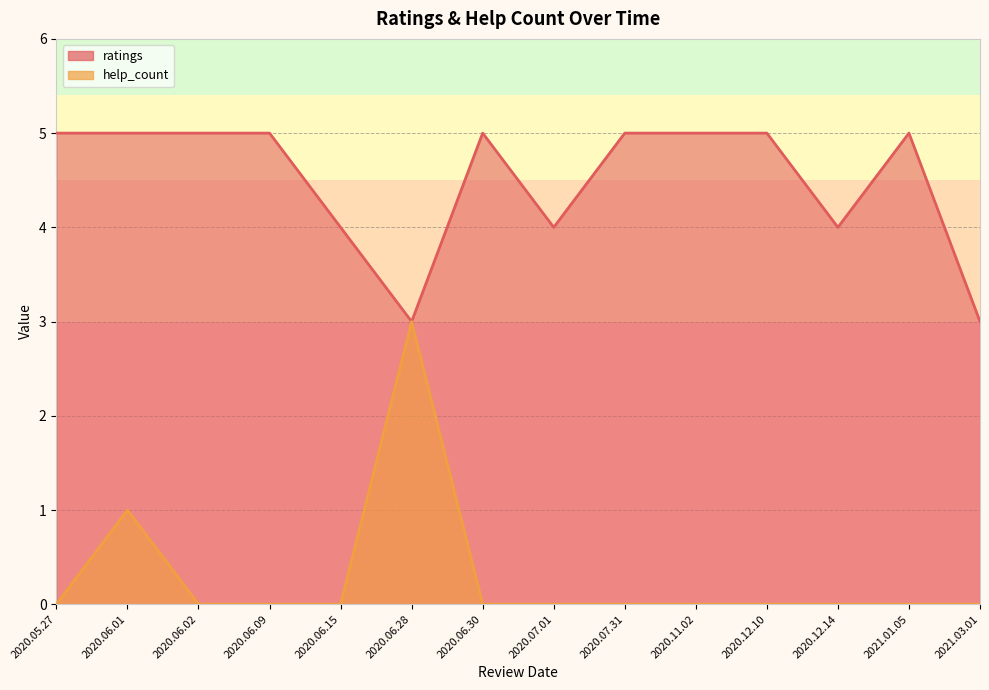

How many interior local peaks does the help_count series have?

2